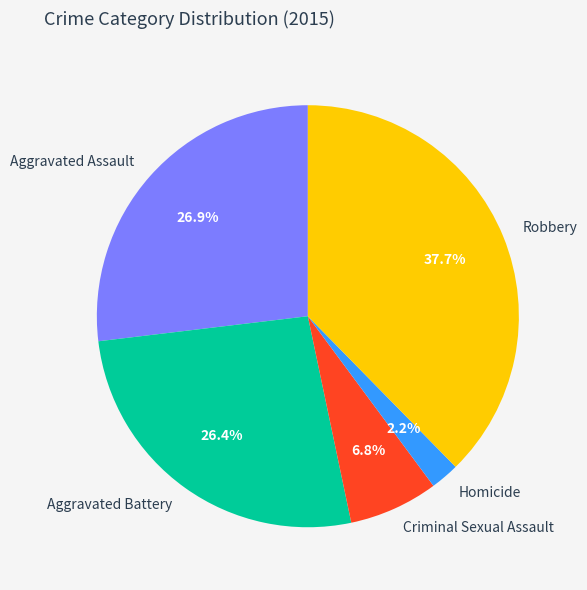

Which has a higher value, Homicide or Aggravated Battery?

Aggravated Battery